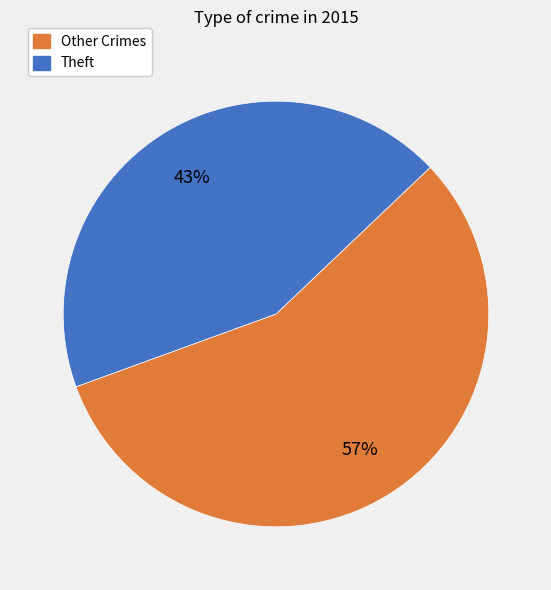

Is there any slice that represents more than half of the pie?

Yes